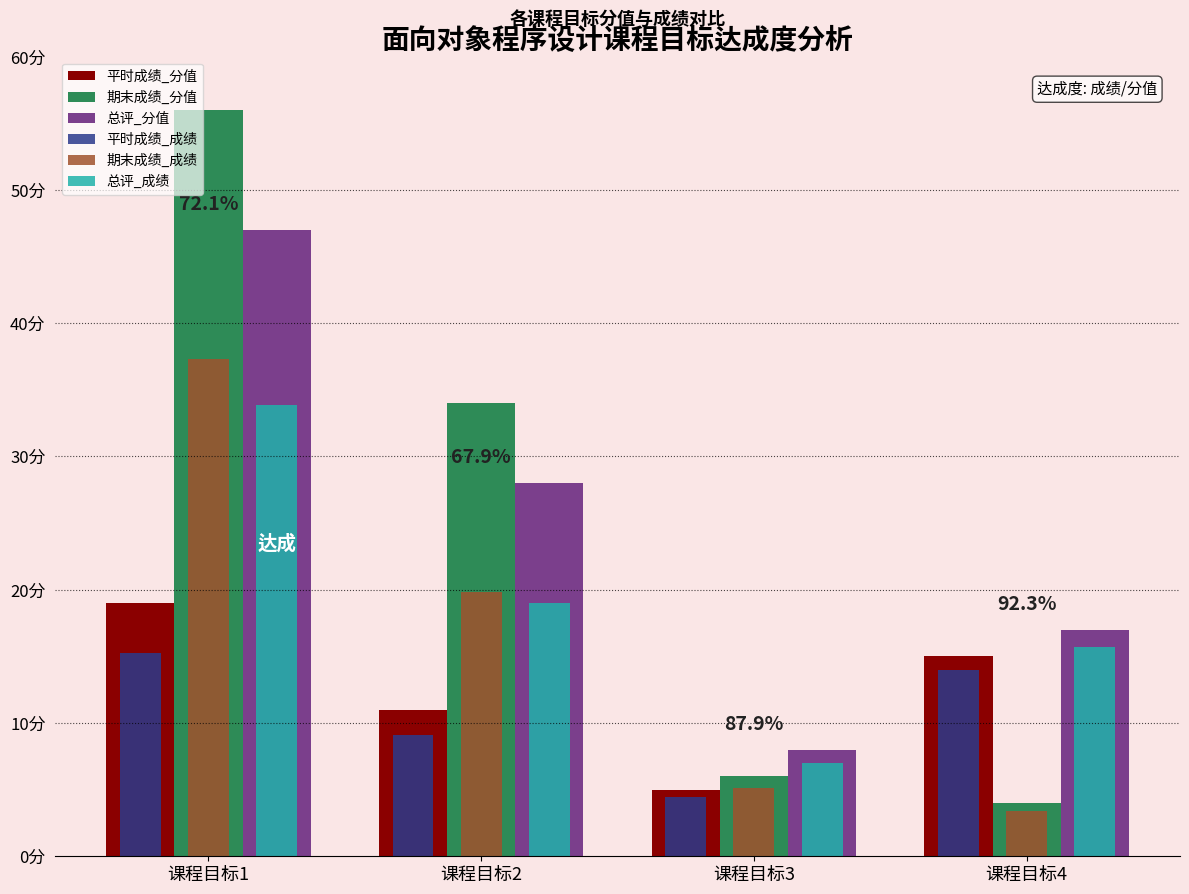

What is the value of the 期末成绩_成绩 bar at the 3rd from the left?

5.1